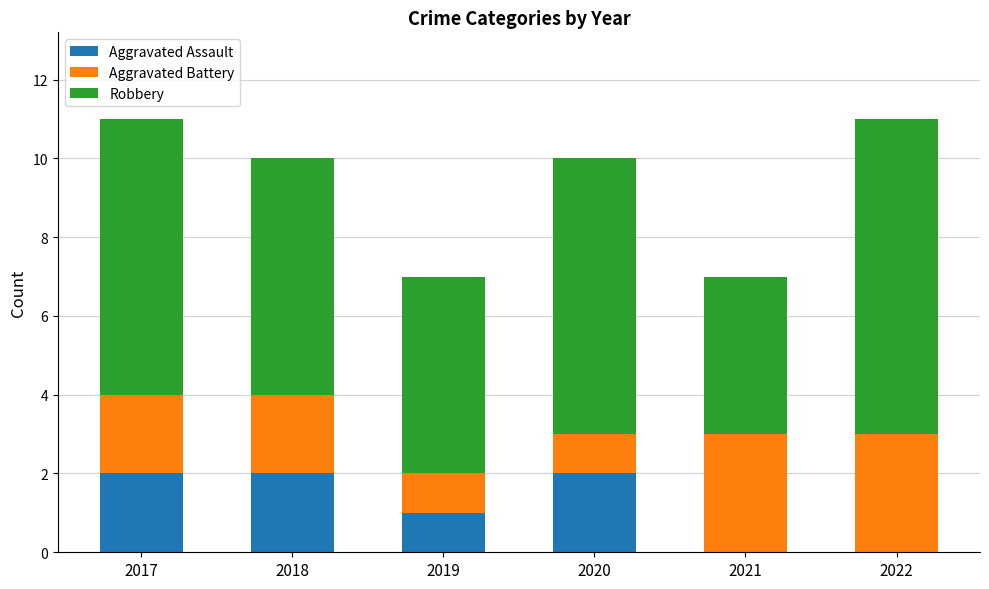

Reading left to right, transcribe the values for Aggravated Assault.

2017=2	2018=2	2019=1	2020=2	2021=0	2022=0